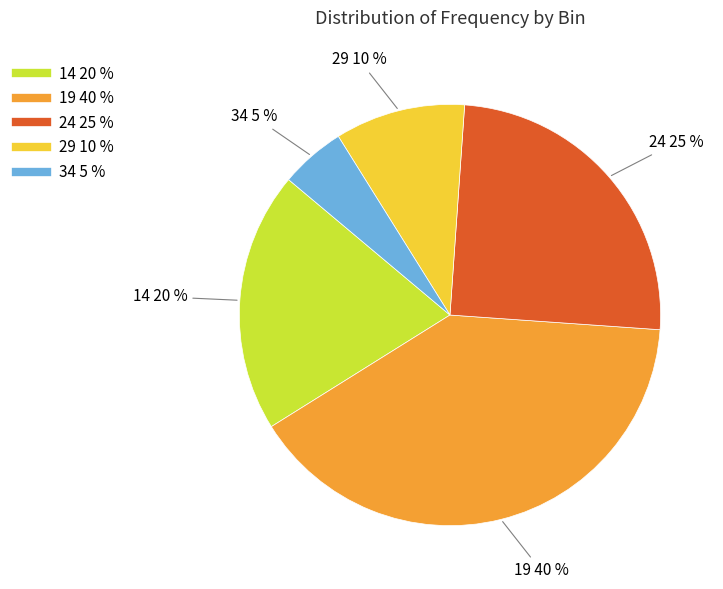

Is there any slice that represents more than half of the pie?

No